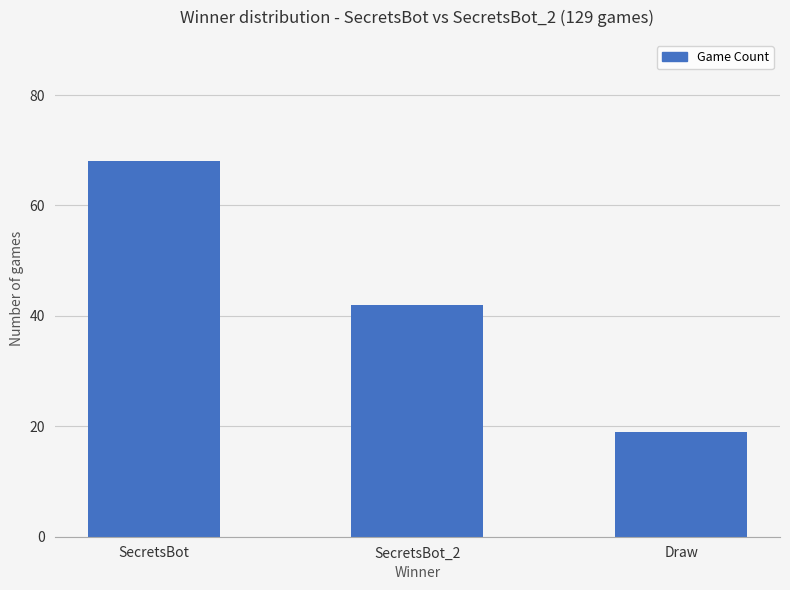

At which category does the chart reach its peak across all series?

SecretsBot